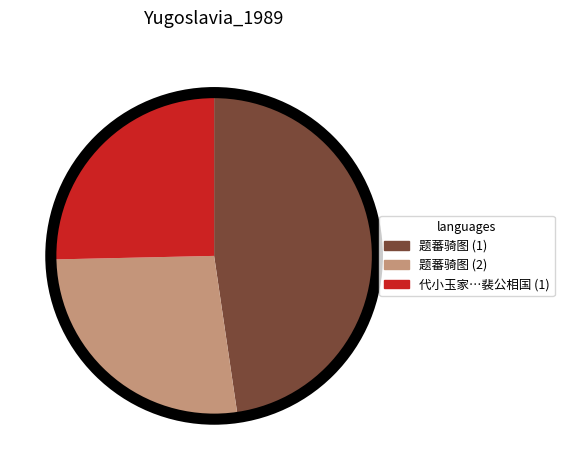

Is there any slice that represents more than half of the pie?

No